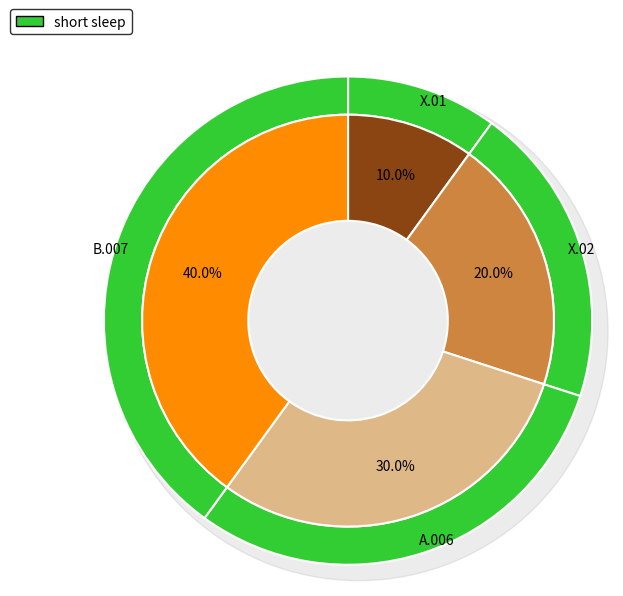

True or false: X.02 accounts for 32% of the total.

False